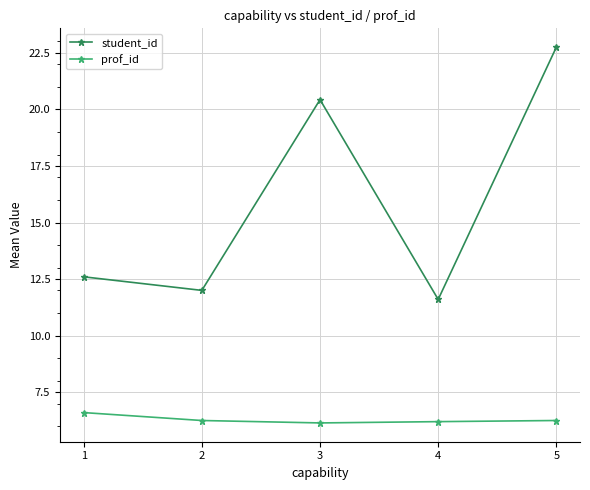

What is the value of the prof_id point at the 4th from the left?

6.2